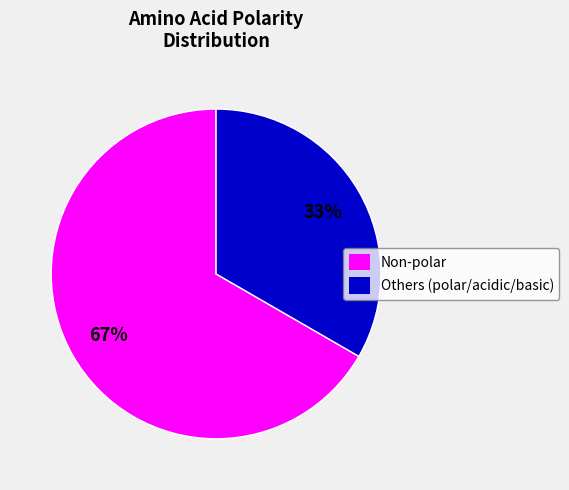

Is the sum of Others (polar/acidic/basic) and Non-polar greater than half?

Yes